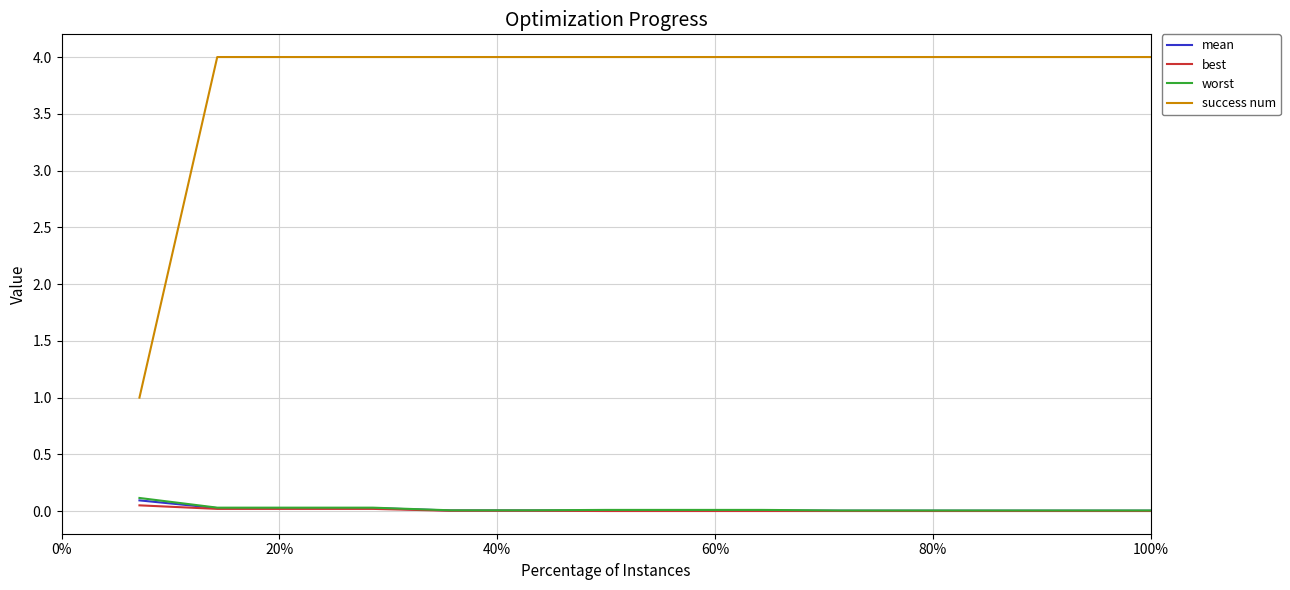

What is the maximum value shown in the chart?

4.0